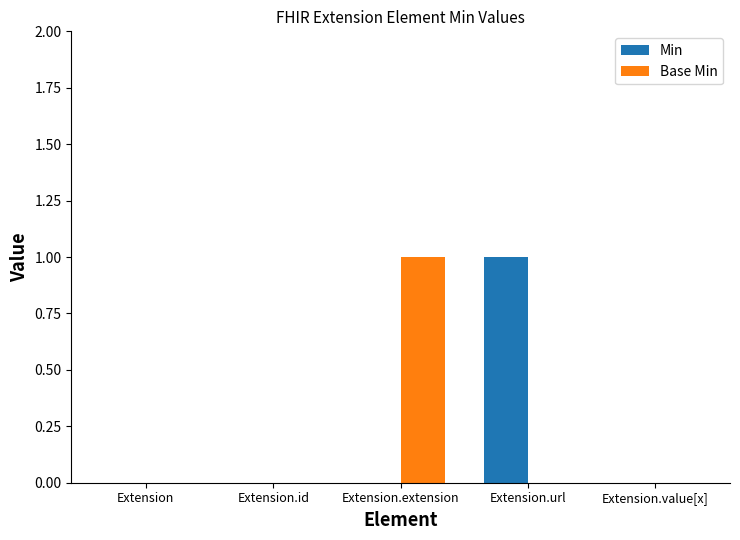

Which category has the highest value in the Min series?

Extension.url